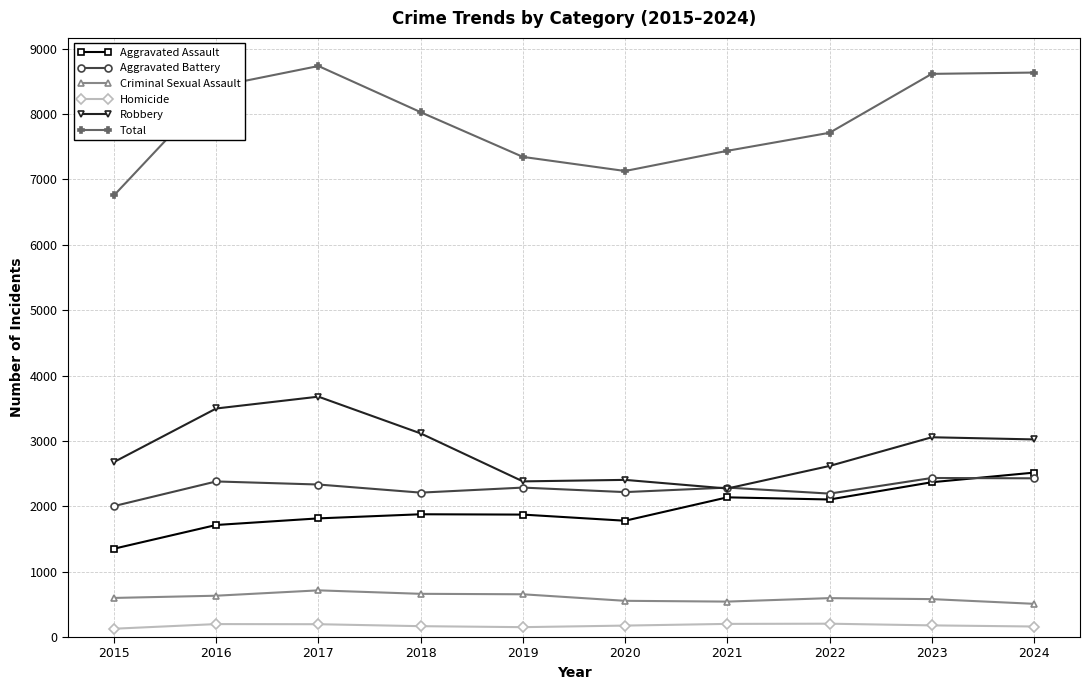

At which category does the chart reach its peak across all series?

2017